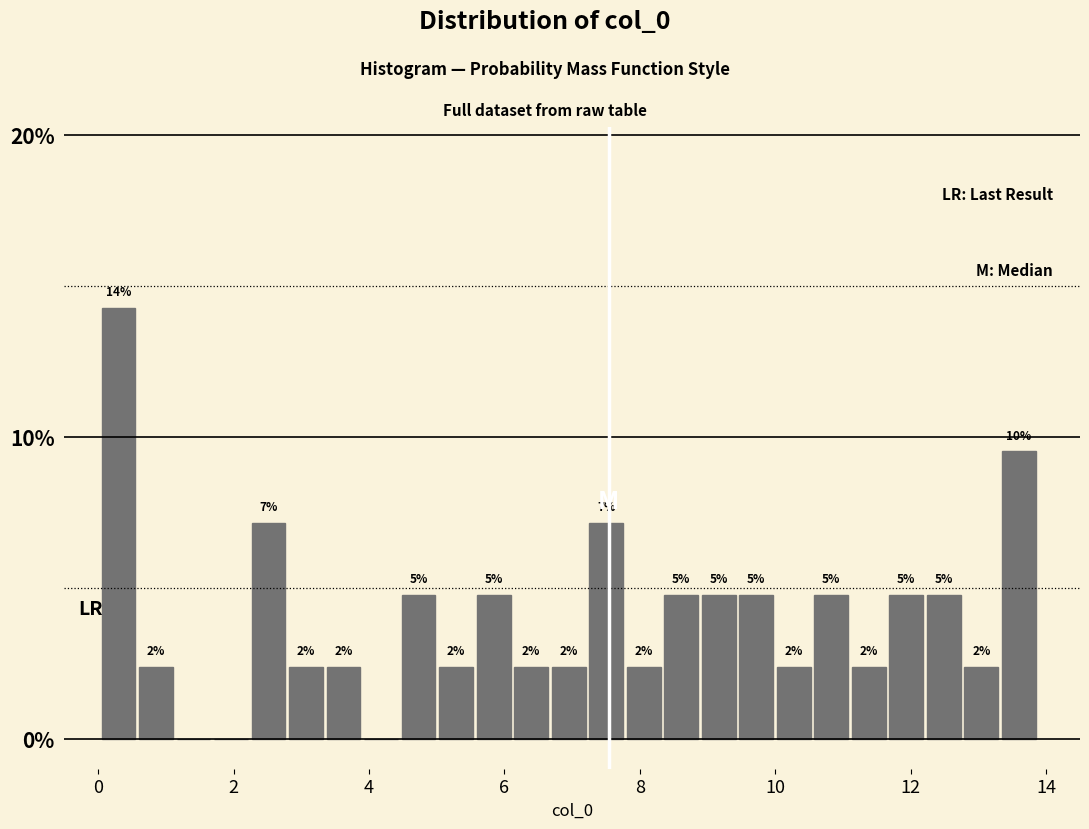

Around what value on the x-axis is the tallest bar? Give the approximate position of its centre, as read against the axis.

0.2